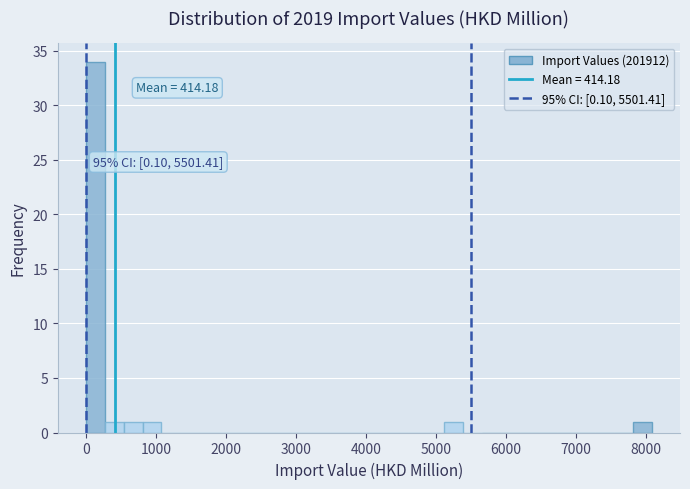

Read against the x-axis, roughly where is the centre of the tallest bar?

100